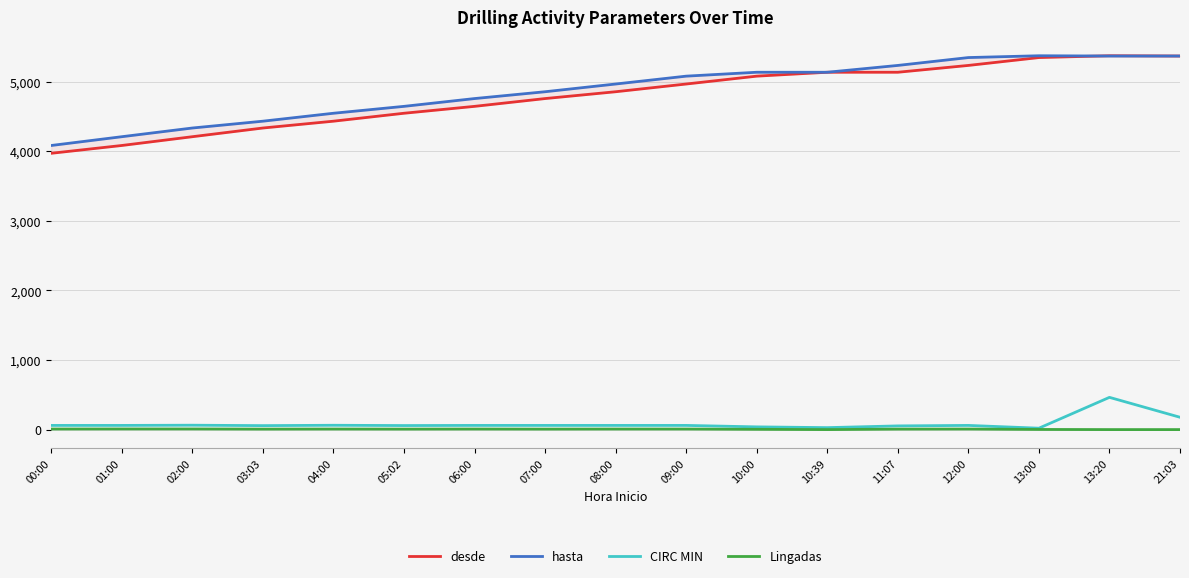

The value of desde at 04:00 is 4430. True or false?

True